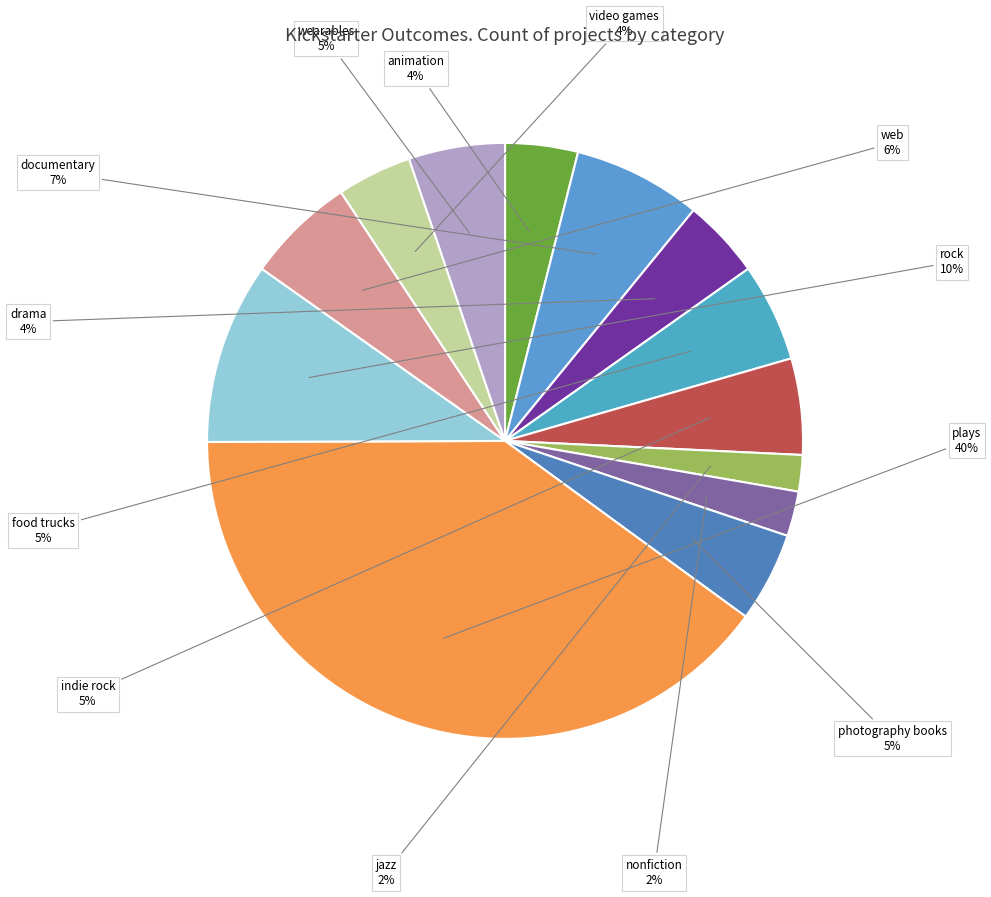

To the nearest percent, what portion does video games represent?

4%